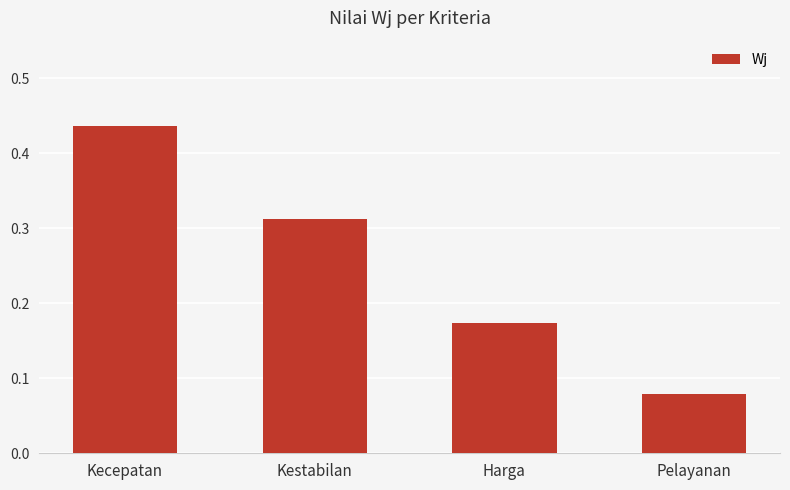

Between Kestabilan and Kecepatan, which is larger?

Kecepatan